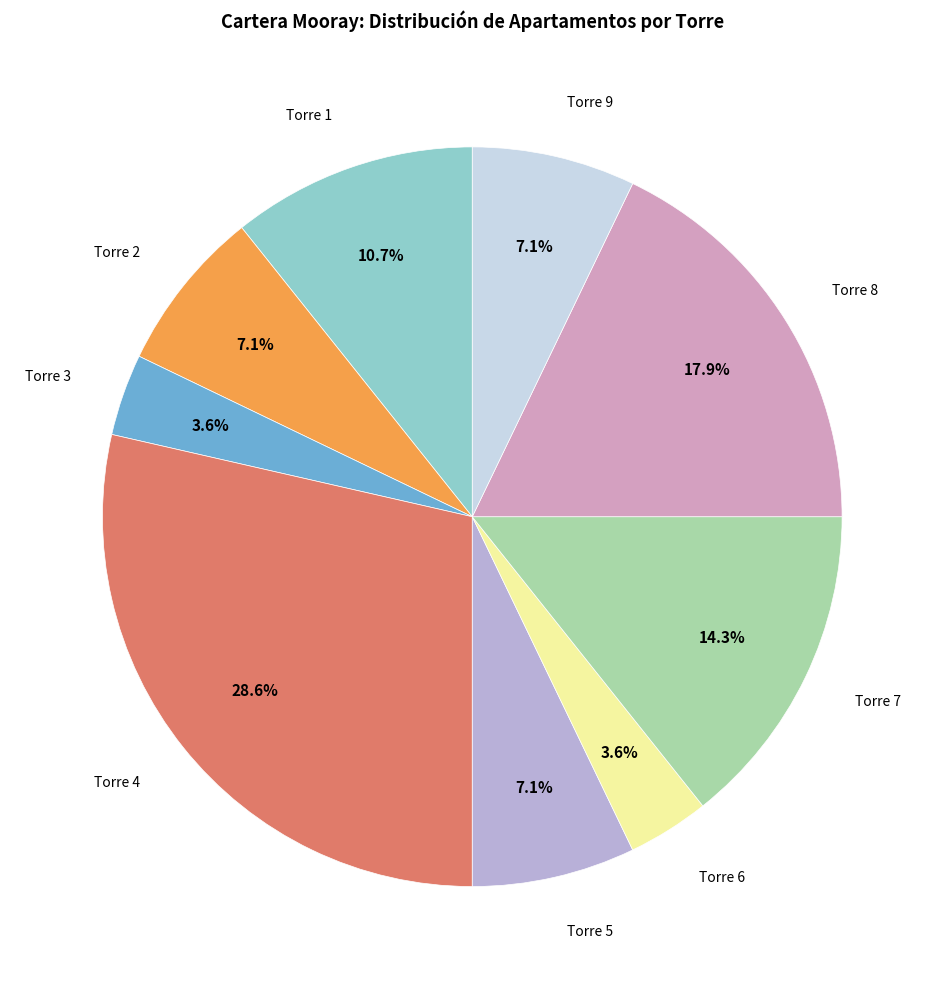

Is there a majority slice in this chart?

No